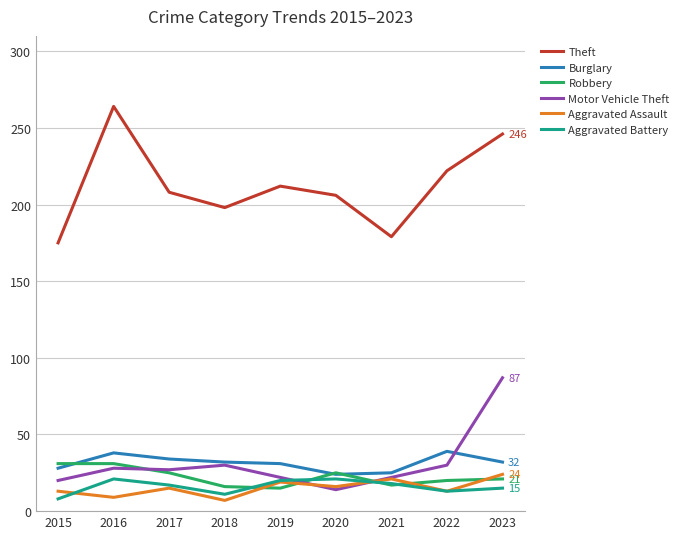

What is the difference between the highest and lowest values at 2020?

192